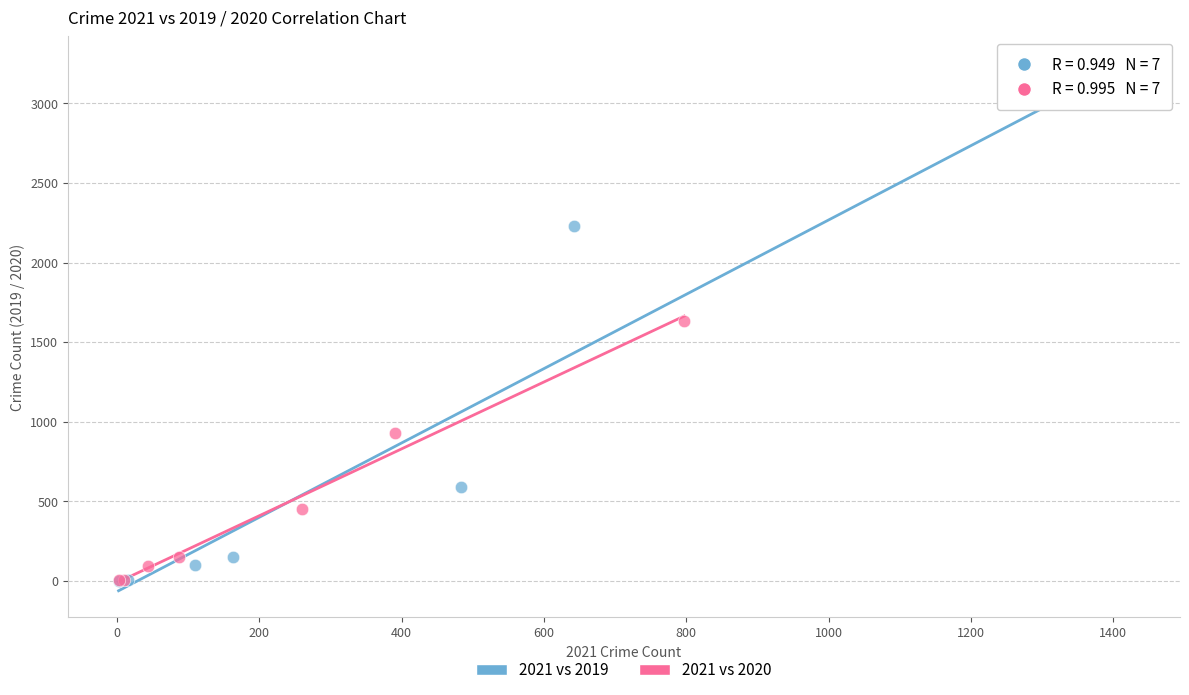

Which series contains the highest Y value?

2021 vs 2019